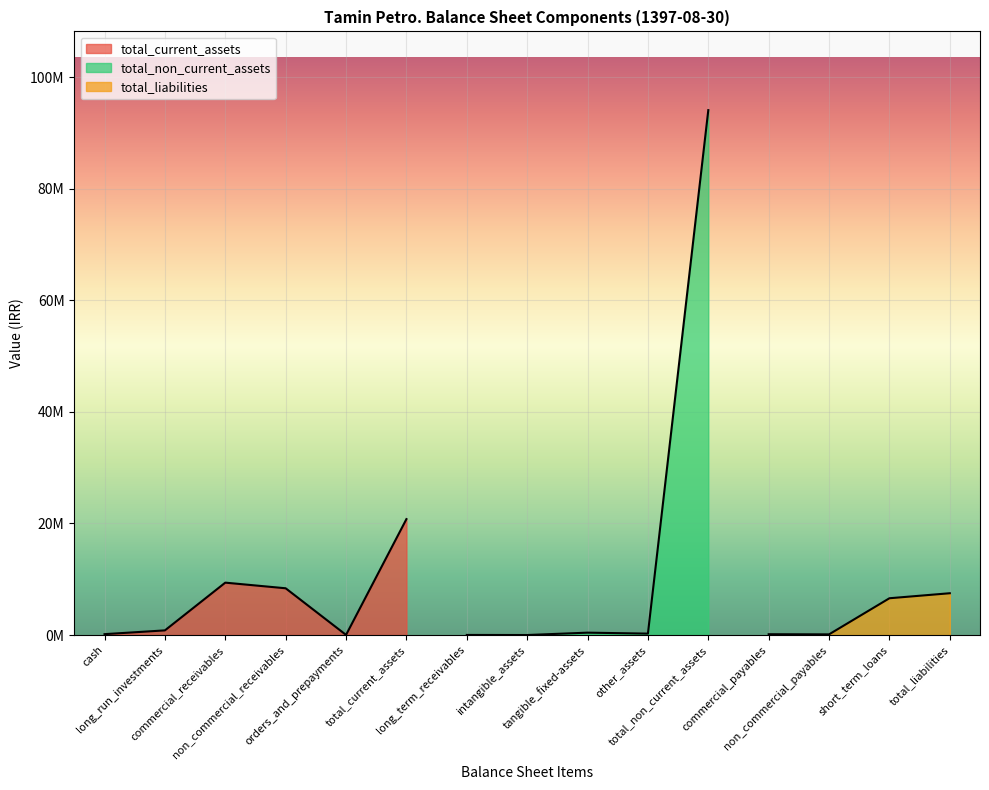

True or false: total_liabilities has more than 0 points higher than both neighbors.

False